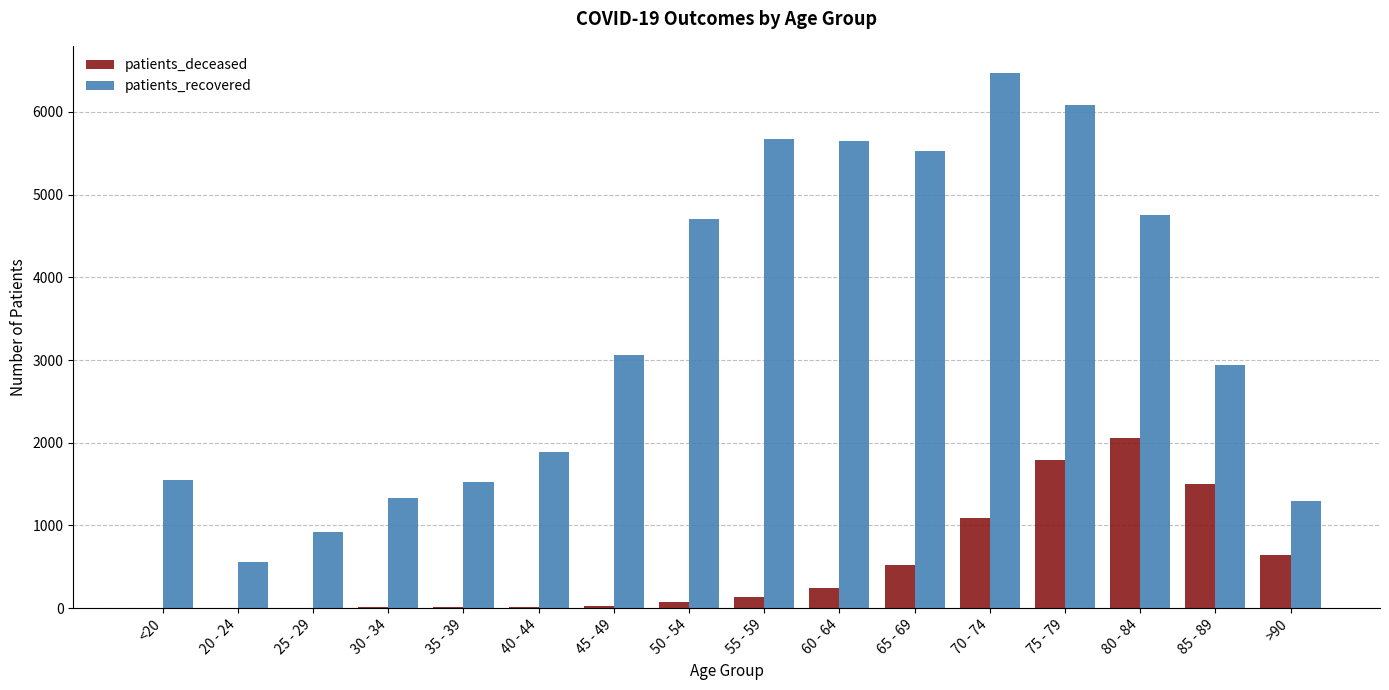

Between 25 - 29 and 35 - 39, which series saw the biggest shift?

patients_recovered